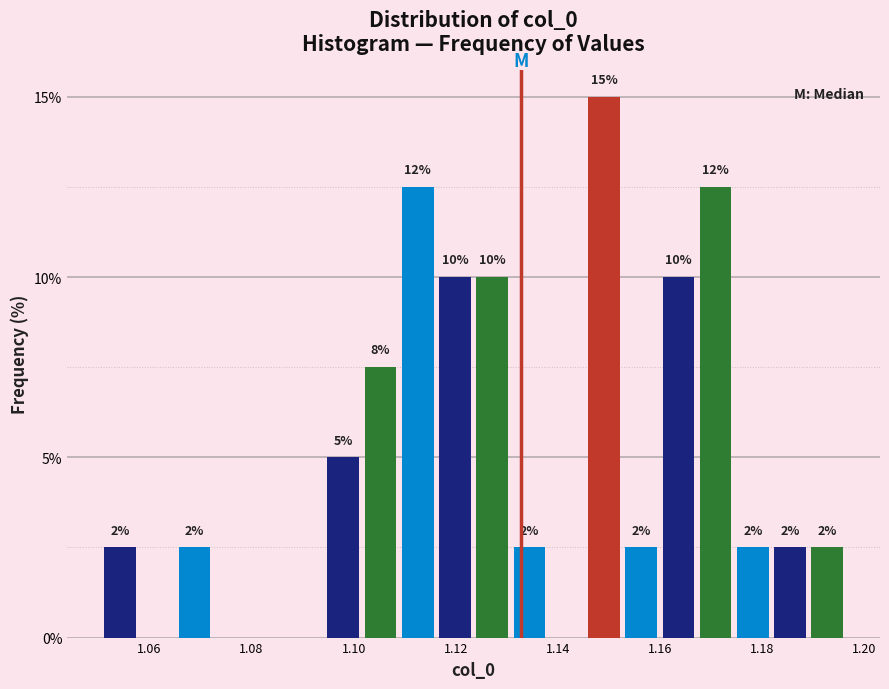

Around what value on the x-axis is the tallest bar? Give the approximate position of its centre, as read against the axis.

1.150